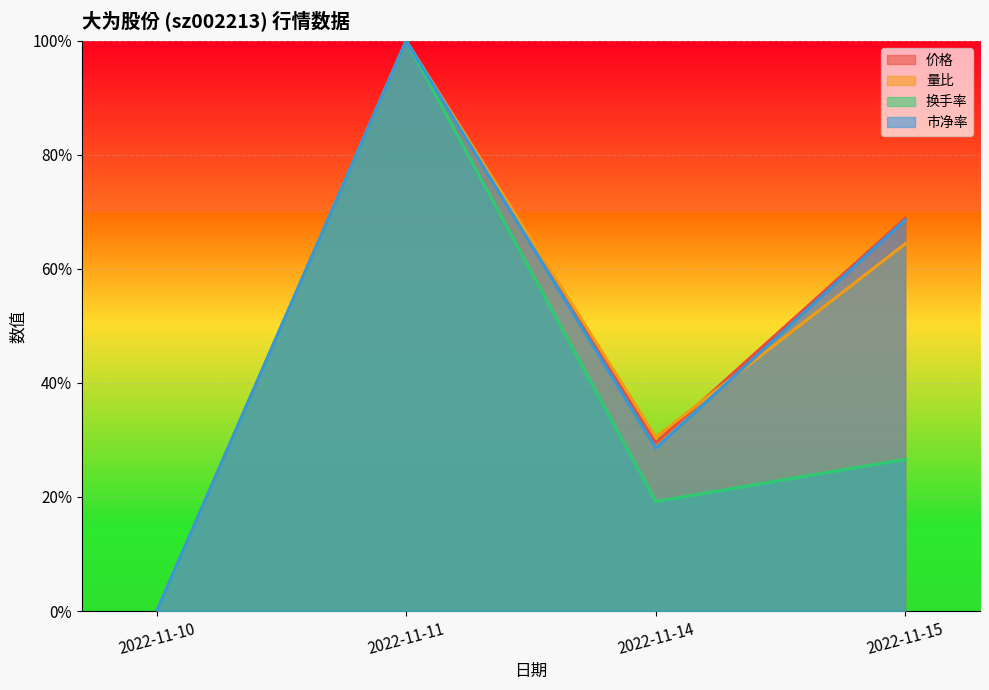

At which label does 换手率 reach its peak?

2022-11-11